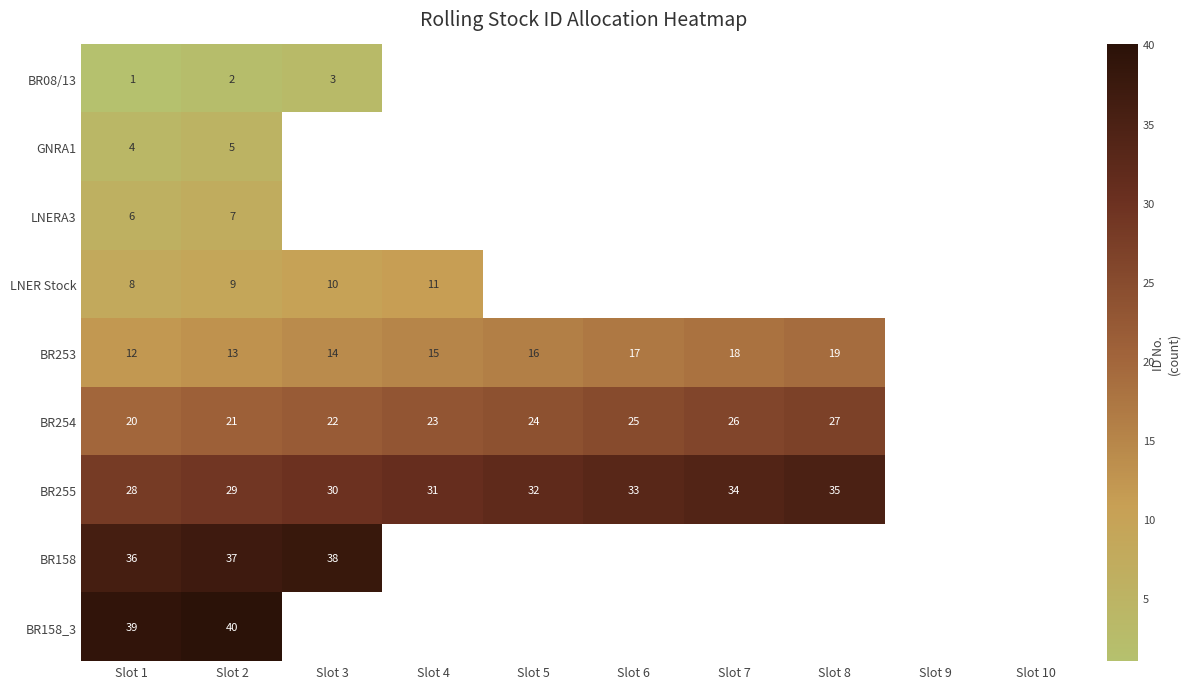

What is the difference between the BR253 values at Slot 6 and Slot 1?

5